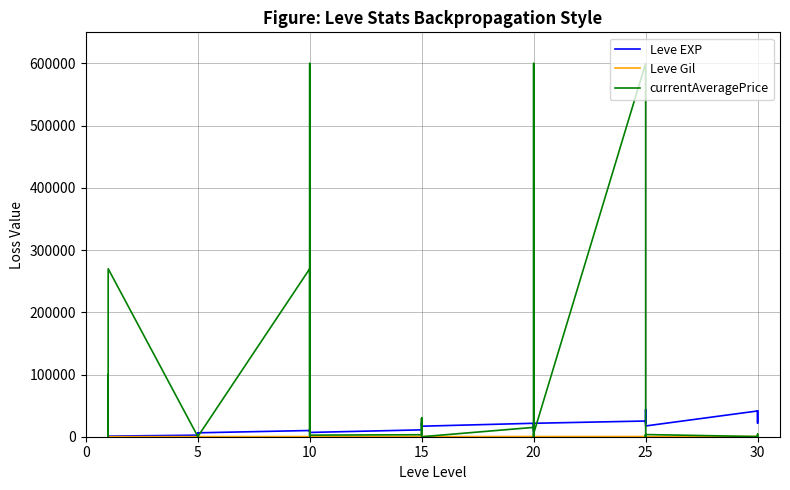

Rank the series by their average value, from highest to lowest.

currentAveragePrice, Leve EXP, Leve Gil